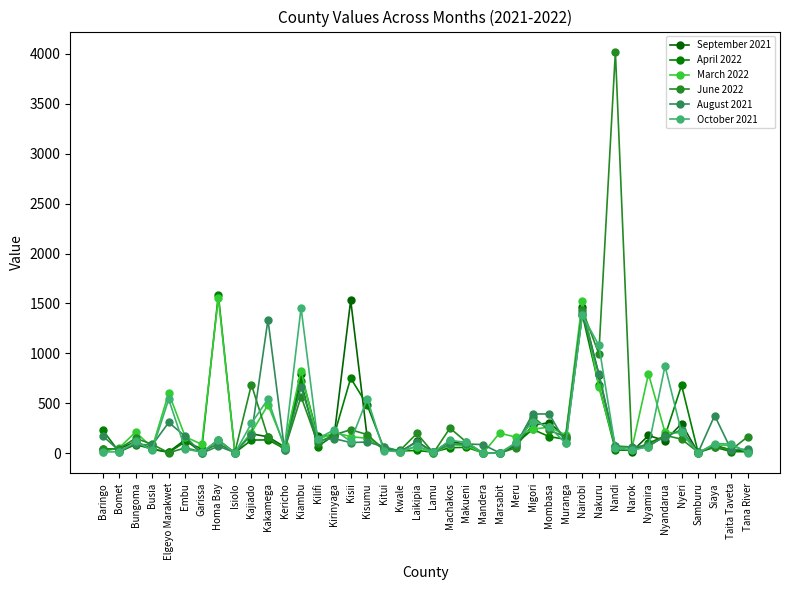

Reading left to right, extract all data points from this chart.

September 2021: Baringo=45	Bomet=43	Bungoma=118	Busia=40	Elgeyo Marakwet=13	Embu=136	Garissa=6	Homa Bay=134	Isiolo=4	Kajiado=195	Kakamega=165	Kericho=64	Kiambu=793	Kilifi=177	Kirinyaga=175	Kisii=1532	Kisumu=155	Kitui=41	Kwale=12	Laikipia=120	Lamu=10	Machakos=120	Makueni=88	Mandera=5	Marsabit=3	Meru=74	Migori=280	Mombasa=306	Muranga=161	Nairobi=1460	Nakuru=785	Nandi=70	Narok=17	Nyamira=178	Nyandarua=126	Nyeri=296	Samburu=7	Siaya=80	Taita Taveta=33	Tana River=20
April 2022: Baringo=234	Bomet=15	Bungoma=87	Busia=43	Elgeyo Marakwet=8	Embu=114	Garissa=46	Homa Bay=1587	Isiolo=5	Kajiado=132	Kakamega=134	Kericho=47	Kiambu=719	Kilifi=67	Kirinyaga=182	Kisii=752	Kisumu=482	Kitui=53	Kwale=23	Laikipia=28	Lamu=11	Machakos=56	Makueni=60	Mandera=4	Marsabit=1	Meru=100	Migori=239	Mombasa=167	Muranga=139	Nairobi=1389	Nakuru=680	Nandi=33	Narok=29	Nyamira=101	Nyandarua=174	Nyeri=681	Samburu=8	Siaya=60	Taita Taveta=17	Tana River=15
March 2022: Baringo=17	Bomet=53	Bungoma=213	Busia=56	Elgeyo Marakwet=603	Embu=165	Garissa=89	Homa Bay=1557	Isiolo=10	Kajiado=207	Kakamega=485	Kericho=81	Kiambu=827	Kilifi=134	Kirinyaga=208	Kisii=167	Kisumu=149	Kitui=60	Kwale=16	Laikipia=67	Lamu=1	Machakos=86	Makueni=78	Mandera=0	Marsabit=202	Meru=161	Migori=242	Mombasa=261	Muranga=183	Nairobi=1528	Nakuru=661	Nandi=65	Narok=49	Nyamira=795	Nyandarua=209	Nyeri=202	Samburu=7	Siaya=86	Taita Taveta=76	Tana River=19
June 2022: Baringo=41	Bomet=46	Bungoma=150	Busia=90	Elgeyo Marakwet=5	Embu=54	Garissa=15	Homa Bay=95	Isiolo=10	Kajiado=688	Kakamega=161	Kericho=37	Kiambu=567	Kilifi=107	Kirinyaga=184	Kisii=236	Kisumu=187	Kitui=39	Kwale=32	Laikipia=198	Lamu=4	Machakos=252	Makueni=111	Mandera=0	Marsabit=1	Meru=55	Migori=367	Mombasa=228	Muranga=167	Nairobi=1436	Nakuru=997	Nandi=4022	Narok=39	Nyamira=67	Nyandarua=180	Nyeri=141	Samburu=11	Siaya=65	Taita Taveta=34	Tana River=166
August 2021: Baringo=176	Bomet=26	Bungoma=91	Busia=81	Elgeyo Marakwet=309	Embu=169	Garissa=0	Homa Bay=71	Isiolo=7	Kajiado=186	Kakamega=1338	Kericho=36	Kiambu=664	Kilifi=129	Kirinyaga=147	Kisii=107	Kisumu=113	Kitui=66	Kwale=21	Laikipia=111	Lamu=9	Machakos=92	Makueni=93	Mandera=87	Marsabit=4	Meru=91	Migori=393	Mombasa=394	Muranga=104	Nairobi=1401	Nakuru=798	Nandi=73	Narok=63	Nyamira=78	Nyandarua=164	Nyeri=236	Samburu=7	Siaya=378	Taita Taveta=34	Tana River=41
October 2021: Baringo=13	Bomet=14	Bungoma=118	Busia=31	Elgeyo Marakwet=541	Embu=41	Garissa=12	Homa Bay=132	Isiolo=2	Kajiado=300	Kakamega=543	Kericho=56	Kiambu=1457	Kilifi=145	Kirinyaga=235	Kisii=120	Kisumu=546	Kitui=26	Kwale=15	Laikipia=74	Lamu=11	Machakos=129	Makueni=109	Mandera=5	Marsabit=0	Meru=109	Migori=318	Mombasa=265	Muranga=99	Nairobi=1385	Nakuru=1081	Nandi=54	Narok=31	Nyamira=65	Nyandarua=874	Nyeri=209	Samburu=3	Siaya=97	Taita Taveta=93	Tana River=7